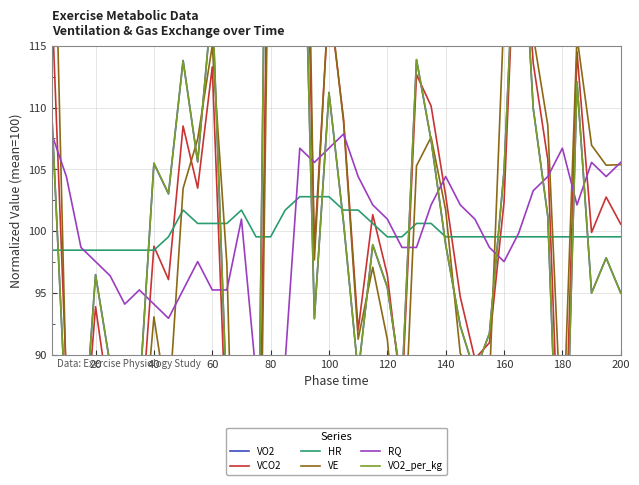

What is the highest value of the HR series?

102.8